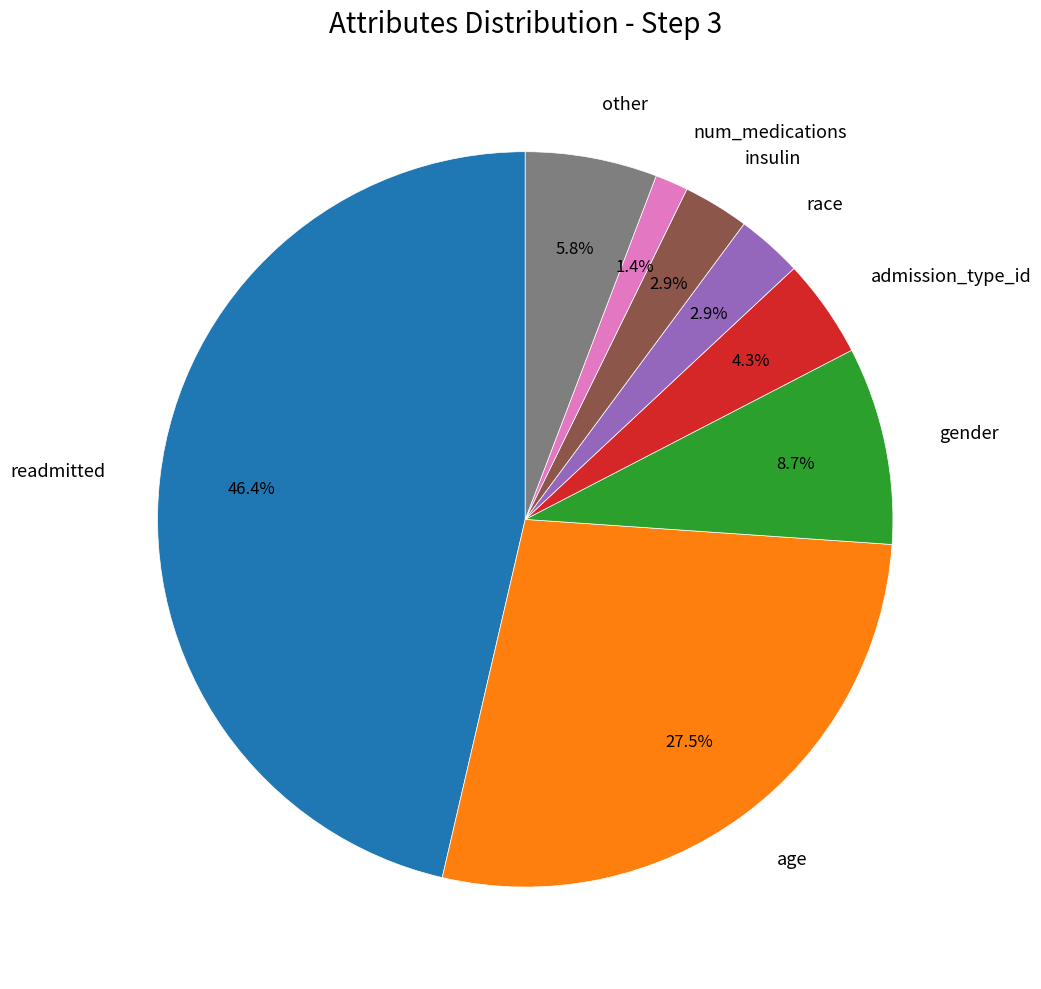

To the nearest percent, what percentage of the pie is admission_type_id?

4%